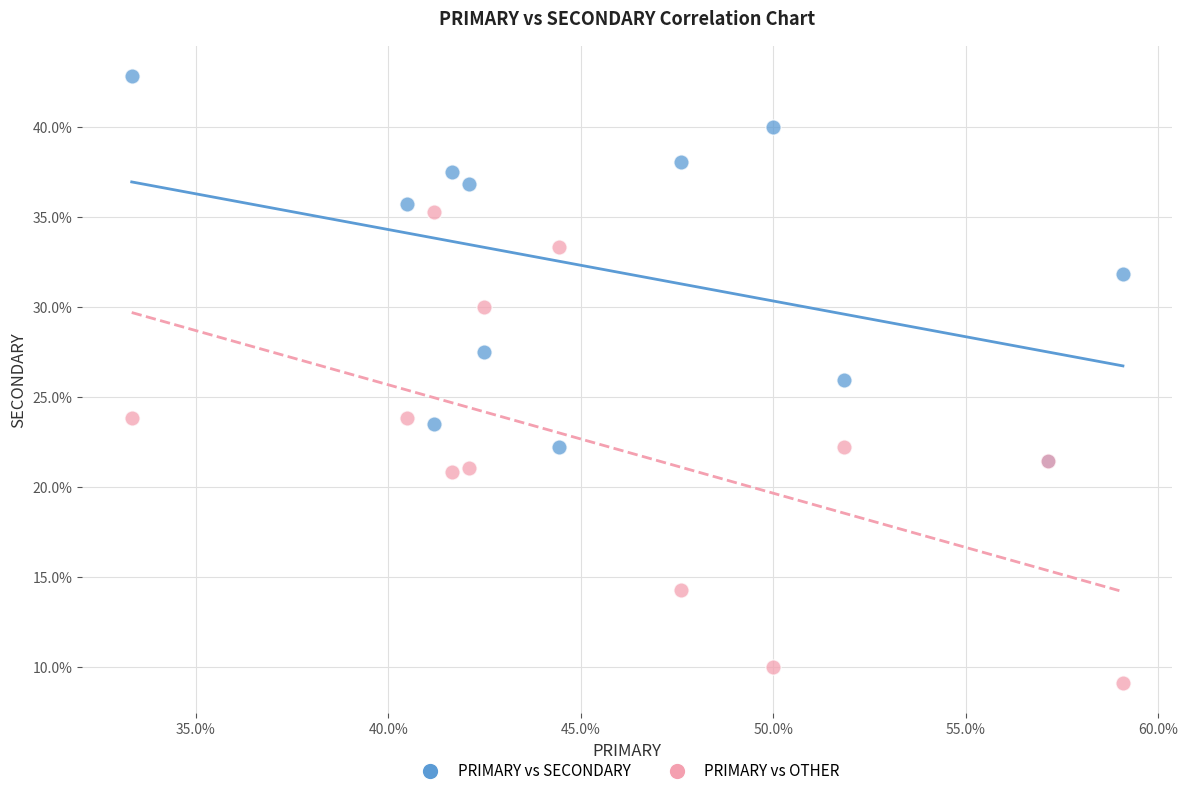

Which series contains the lowest Y value?

PRIMARY vs OTHER